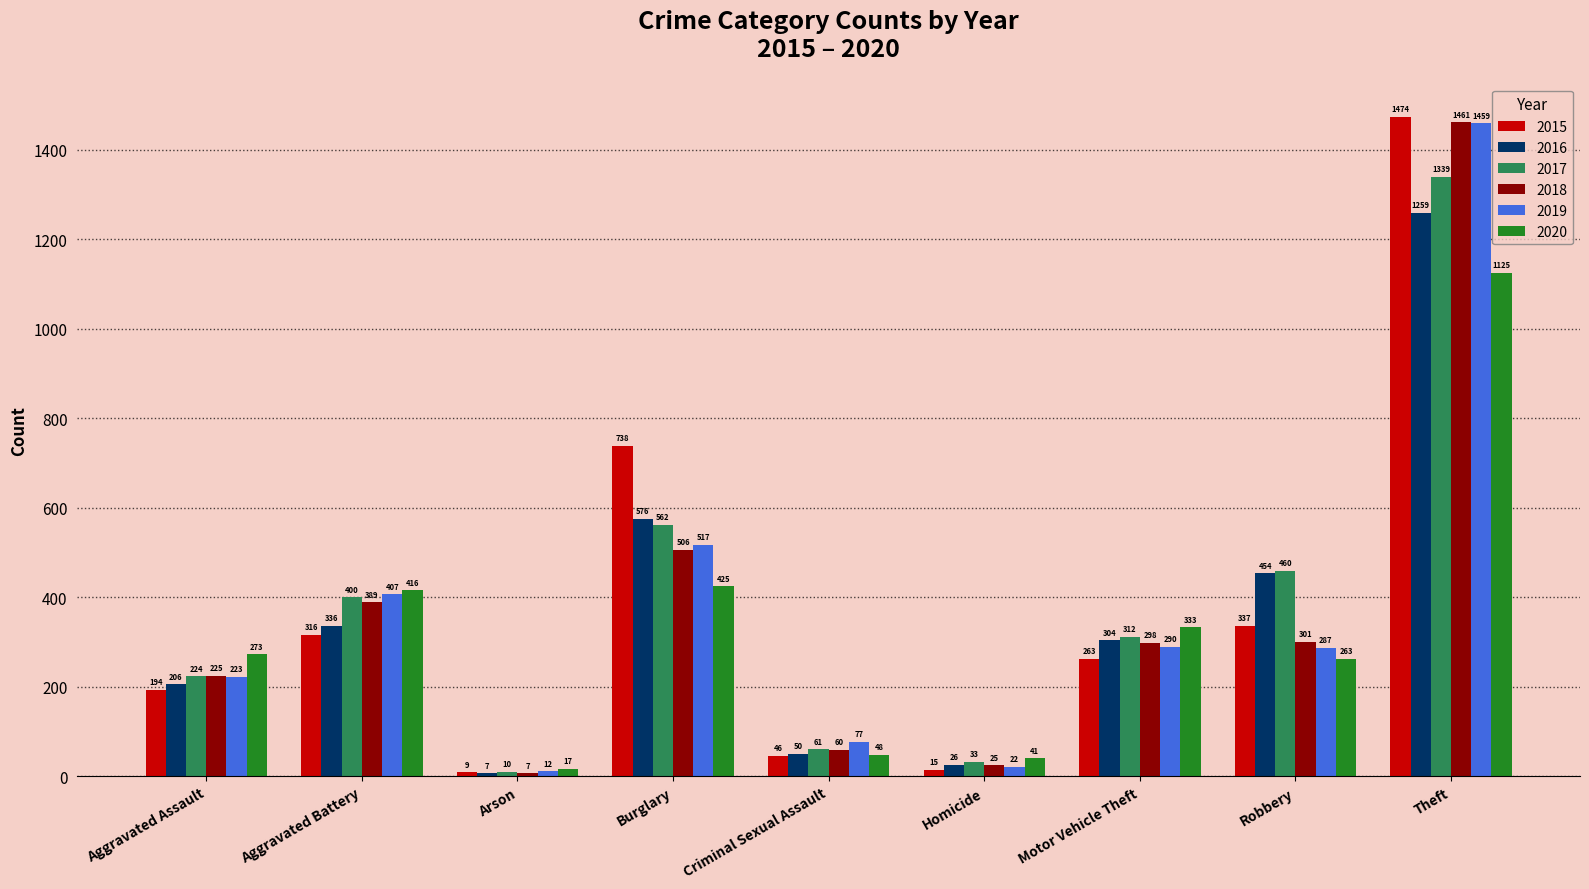

What is the greatest value displayed?

1474